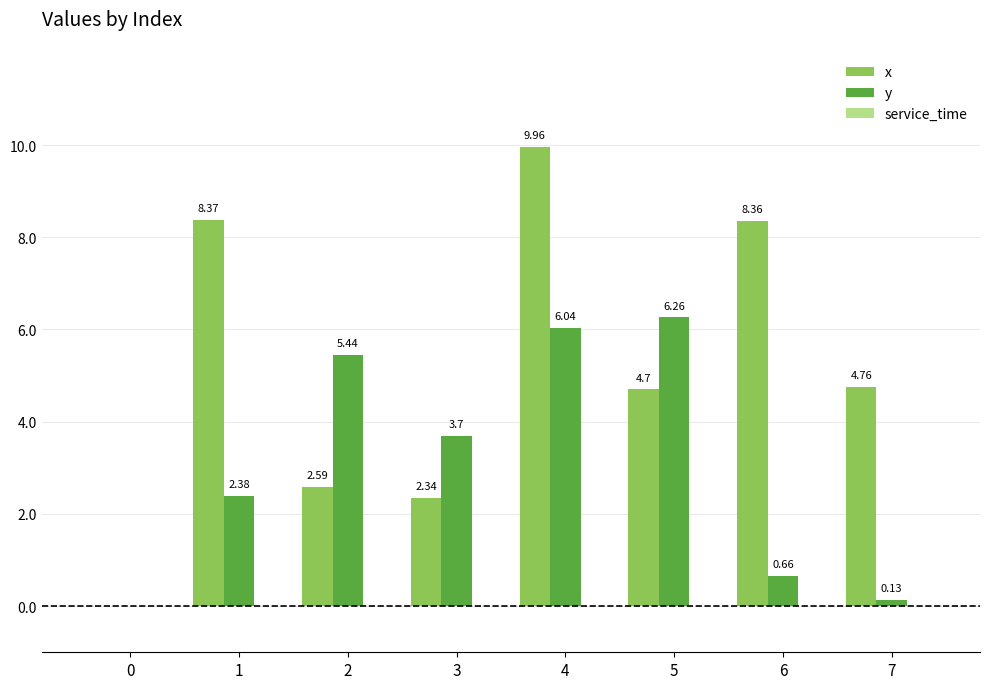

What is the total value across all series at 6?

9.0